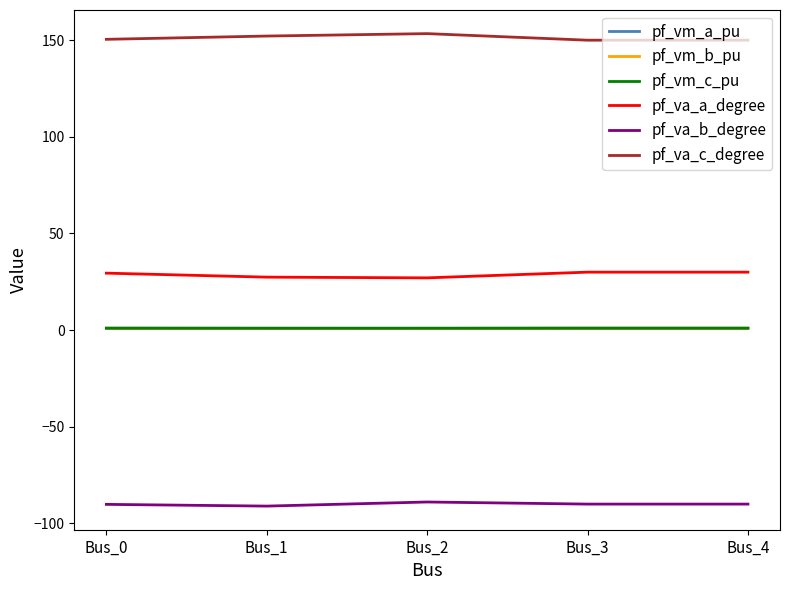

True or false: pf_vm_a_pu and pf_va_b_degree intersect in this chart.

False